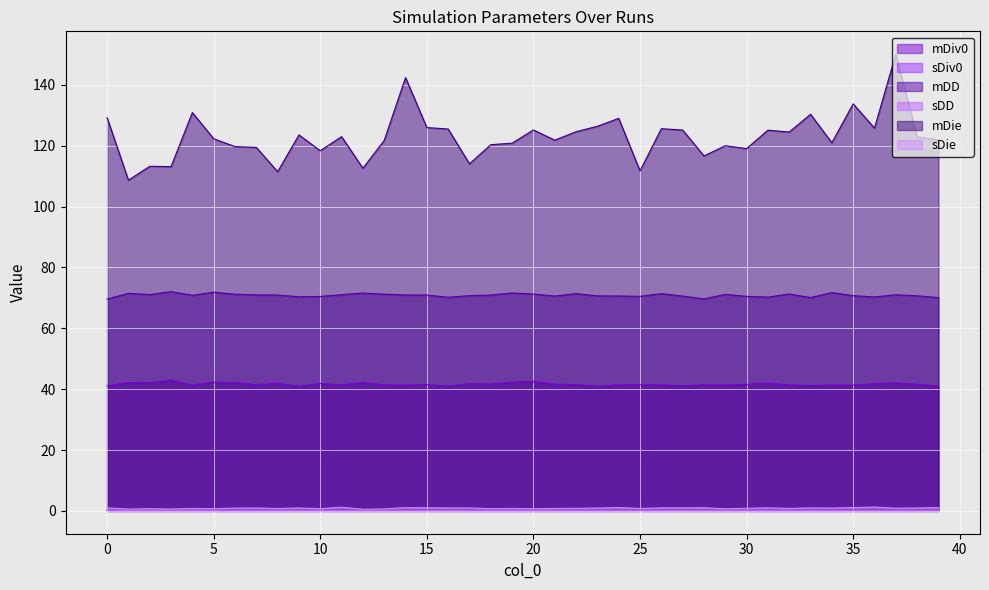

True or false: mDiv0 has more than 2 points higher than both neighbors.

True